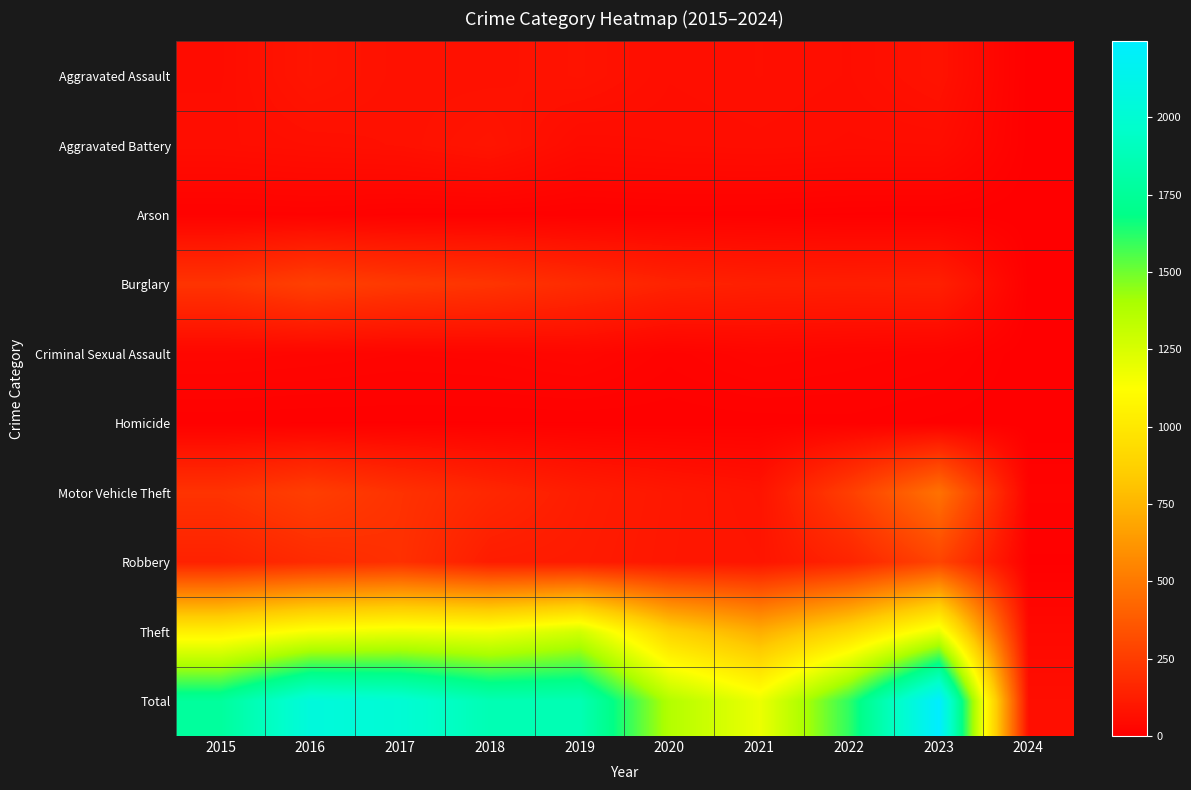

Reading right to left, what are all the values shown in this chart?

Aggravated Assault: 2024=1	2023=78	2022=61	2021=66	2020=62	2019=80	2018=72	2017=72	2016=88	2015=56
Aggravated Battery: 2024=2	2023=57	2022=56	2021=60	2020=57	2019=53	2018=86	2017=71	2016=66	2015=60
Arson: 2024=0	2023=2	2022=3	2021=6	2020=7	2019=5	2018=7	2017=7	2016=12	2015=10
Burglary: 2024=2	2023=134	2022=130	2021=133	2020=146	2019=182	2018=218	2017=237	2016=266	2015=216
Criminal Sexual Assault: 2024=0	2023=16	2022=21	2021=26	2020=15	2019=31	2018=24	2017=22	2016=26	2015=29
Homicide: 2024=0	2023=3	2022=7	2021=6	2020=5	2019=4	2018=4	2017=4	2016=4	2015=5
Motor Vehicle Theft: 2024=15	2023=472	2022=259	2021=82	2020=99	2019=123	2018=163	2017=208	2016=259	2015=212
Robbery: 2024=3	2023=284	2022=151	2021=88	2020=97	2019=116	2018=121	2017=202	2016=178	2015=139
Theft: 2024=39	2023=1200	2022=920	2021=716	2020=884	2019=1272	2018=1170	2017=1188	2016=1151	2015=1041
Total: 2024=62	2023=2246	2022=1608	2021=1183	2020=1372	2019=1866	2018=1865	2017=2011	2016=2050	2015=1768